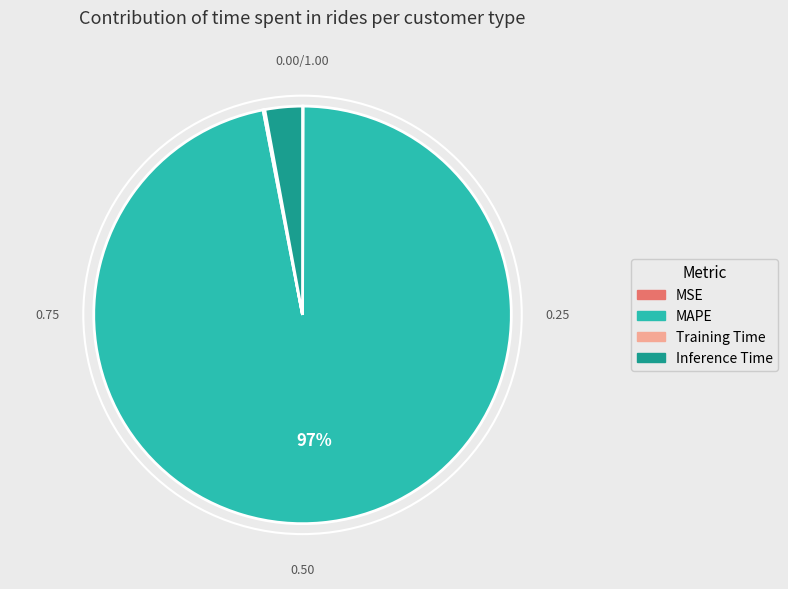

Rank the categories by value from lowest to highest.

MSE, Training Time, Inference Time, MAPE